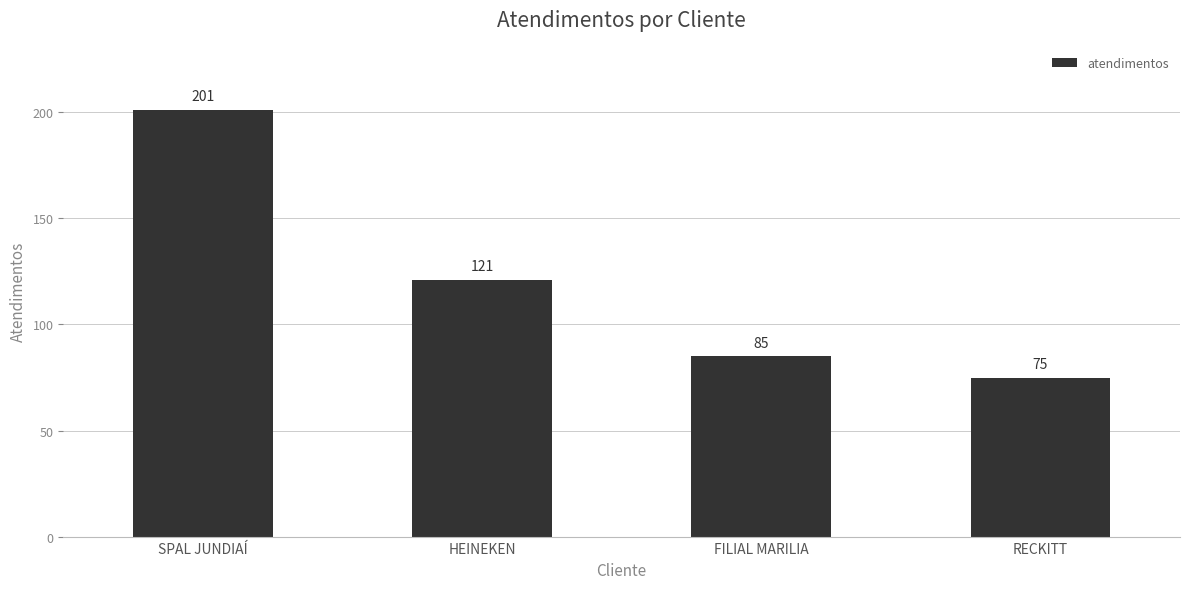

What is the minimum value shown in the chart?

75